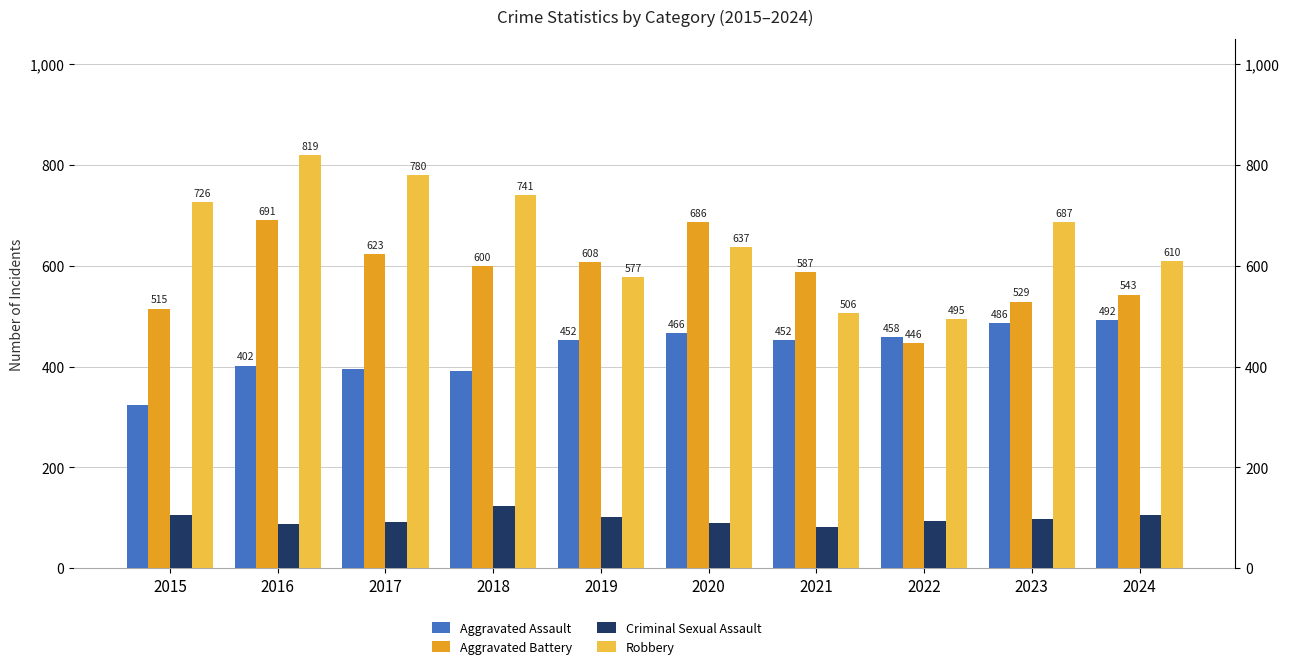

The value of Aggravated Assault at 2022 is 820. True or false?

False